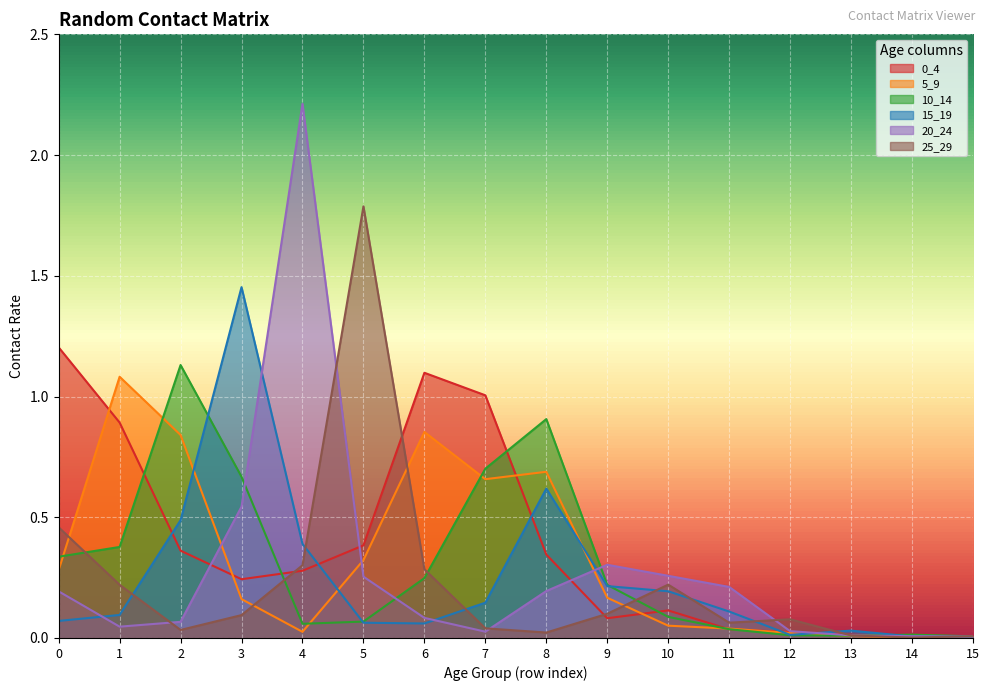

Reading left to right, list all the values displayed in this chart.

0_4: 0=1.2	1=0.9	2=0.4	3=0.2	4=0.3	5=0.4	6=1.1	7=1.0	8=0.3	9=0.1	10=0.1	11=0.0	12=0.0	13=0.0	14=0.0	15=0.0
5_9: 0=0.3	1=1.1	2=0.8	3=0.2	4=0.0	5=0.3	6=0.9	7=0.7	8=0.7	9=0.2	10=0.1	11=0.0	12=0.0	13=0.0	14=0.0	15=0.0
10_14: 0=0.3	1=0.4	2=1.1	3=0.7	4=0.1	5=0.1	6=0.2	7=0.7	8=0.9	9=0.2	10=0.1	11=0.0	12=0.0	13=0.0	14=0.0	15=0.0
15_19: 0=0.1	1=0.1	2=0.5	3=1.5	4=0.4	5=0.1	6=0.1	7=0.1	8=0.6	9=0.2	10=0.2	11=0.1	12=0.0	13=0.0	14=0.0	15=0.0
20_24: 0=0.2	1=0.0	2=0.1	3=0.5	4=2.2	5=0.3	6=0.1	7=0.0	8=0.2	9=0.3	10=0.3	11=0.2	12=0.0	13=0.0	14=0.0	15=0.0
25_29: 0=0.5	1=0.2	2=0.0	3=0.1	4=0.3	5=1.8	6=0.3	7=0.0	8=0.0	9=0.1	10=0.2	11=0.1	12=0.1	13=0.0	14=0.0	15=0.0